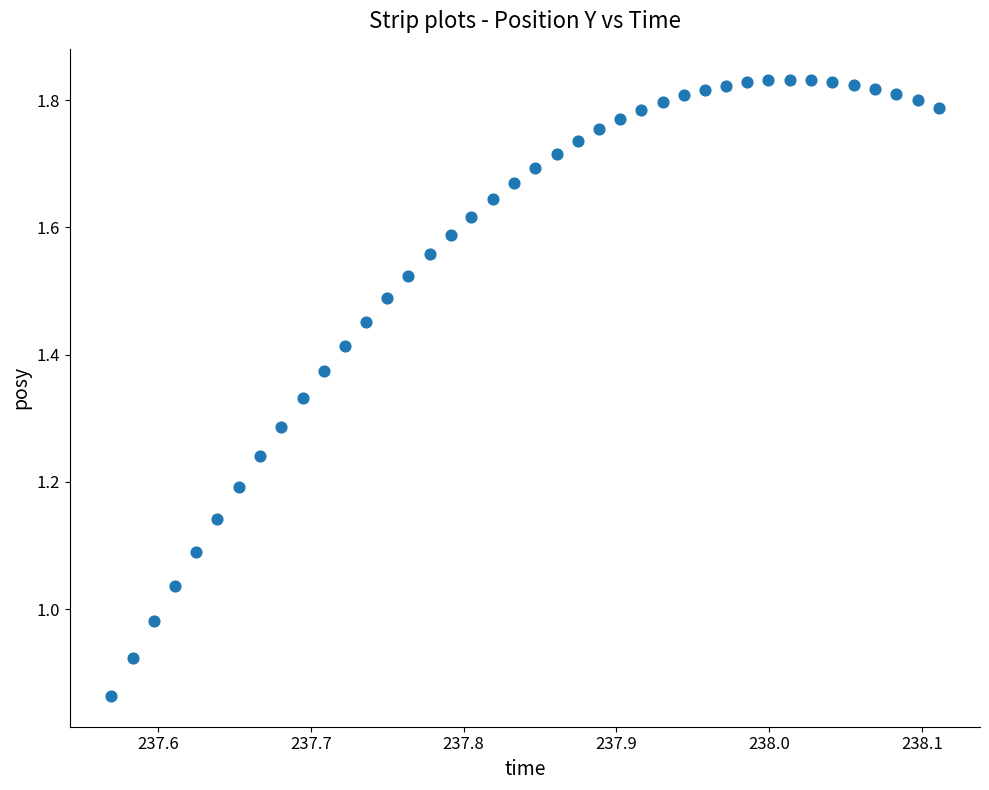

What is the range of X values (max minus min)?

0.5